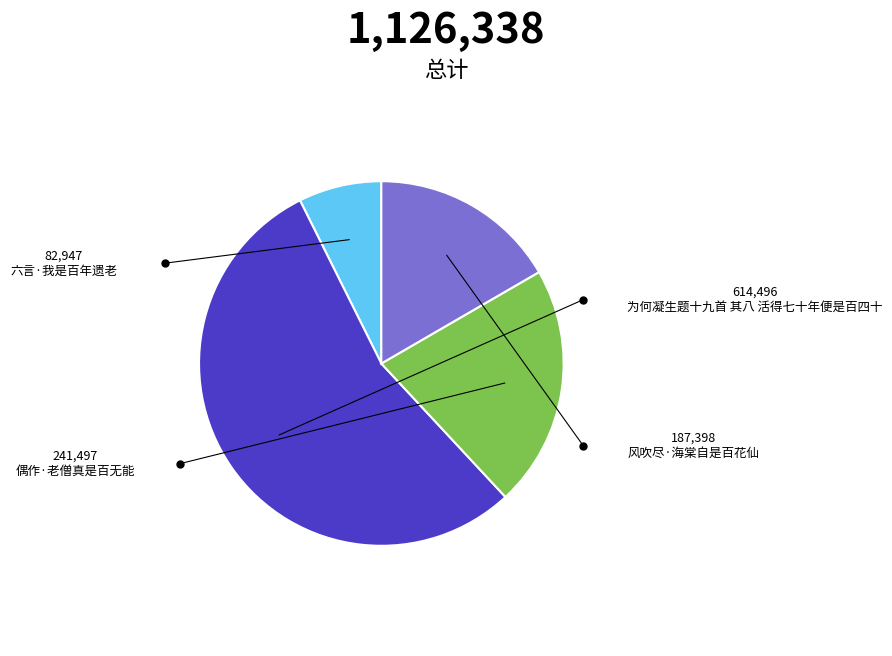

Is there a majority slice in this chart?

Yes